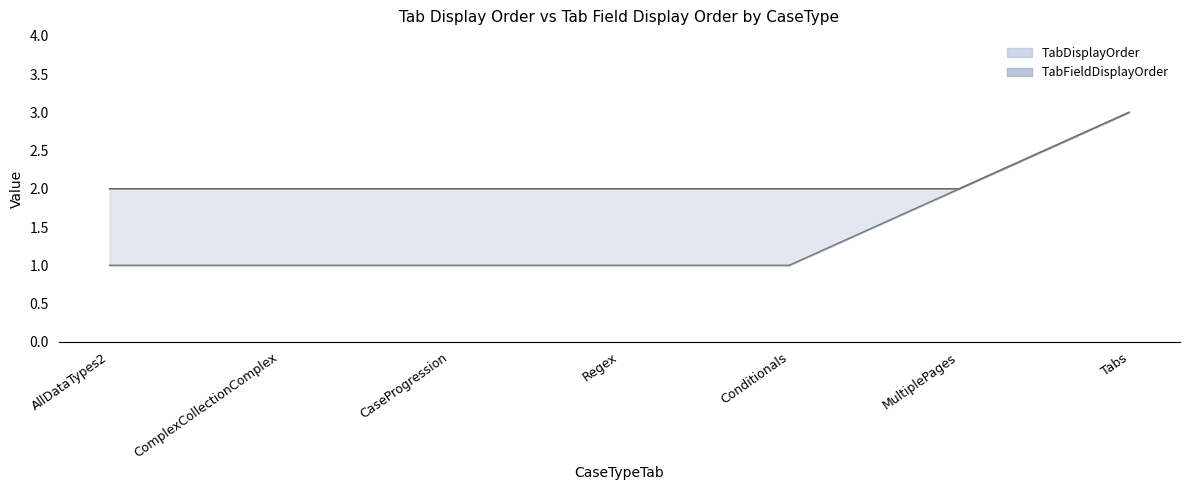

At which label does TabFieldDisplayOrder line reach its minimum?

AllDataTypes2